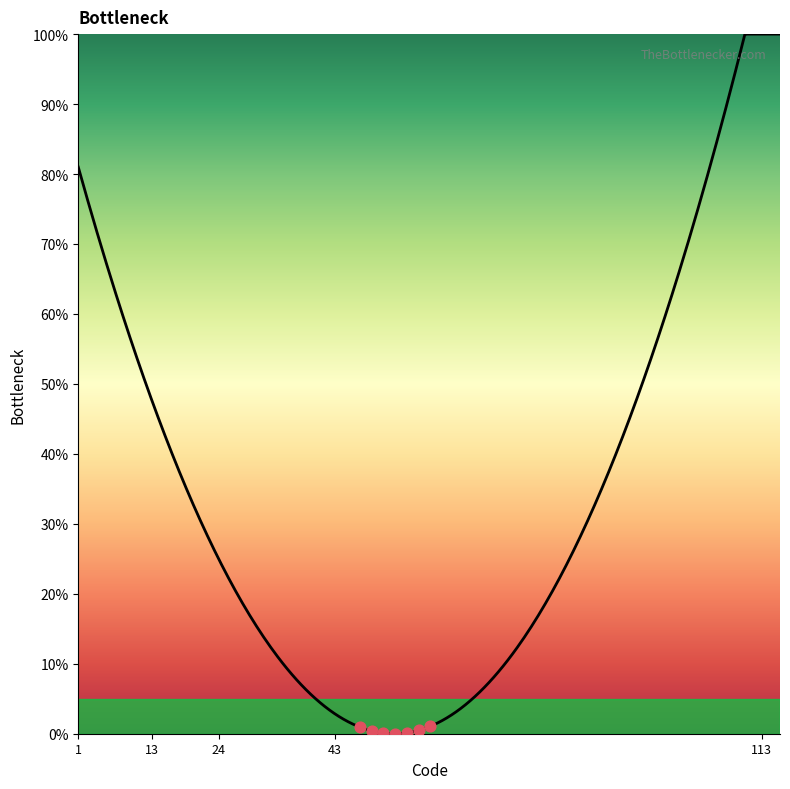

What is the difference between the maximum and minimum values?

100.0